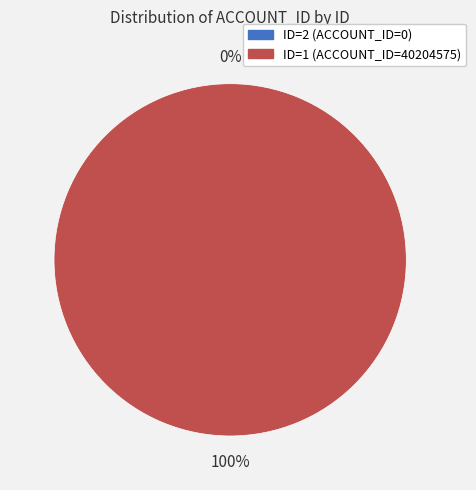

Is it true that ID=2 (ACCOUNT_ID=0) is 7% of the pie?

False